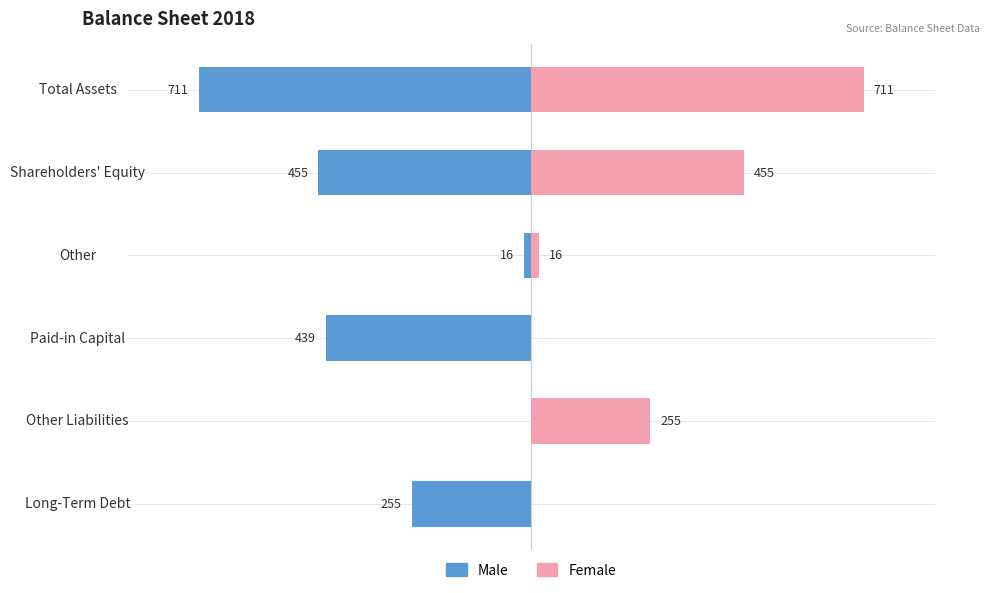

What is the spread (max minus min) of values at Paid-in Capital?

439